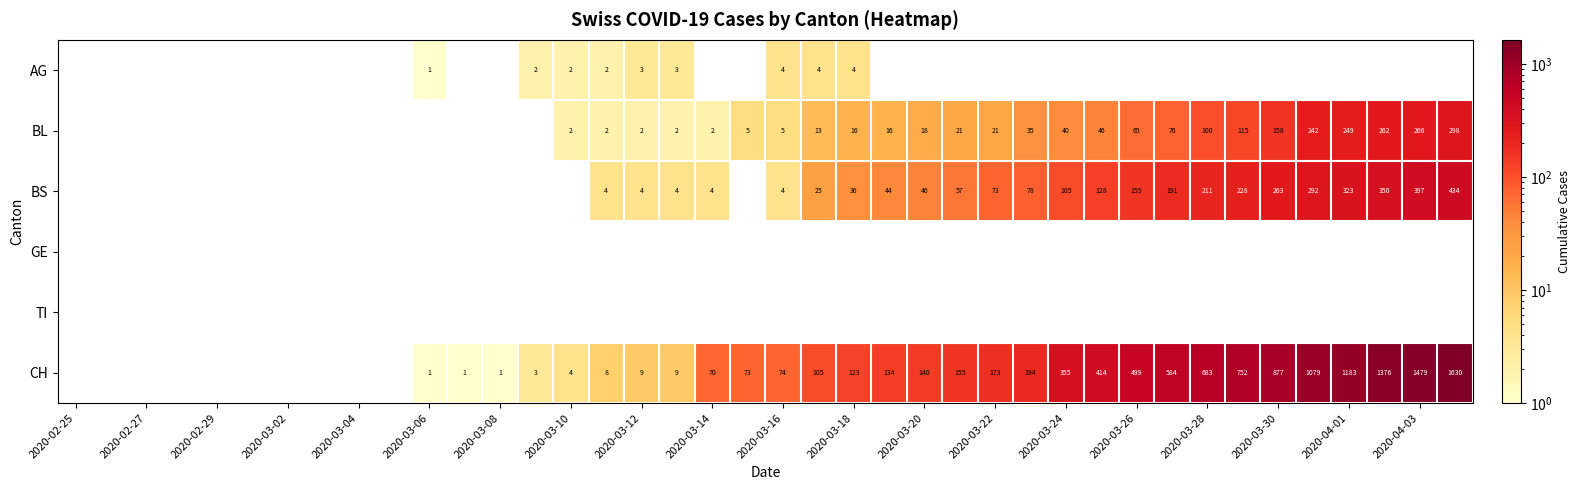

The value of BS at 2020-04-03 is 397. True or false?

True